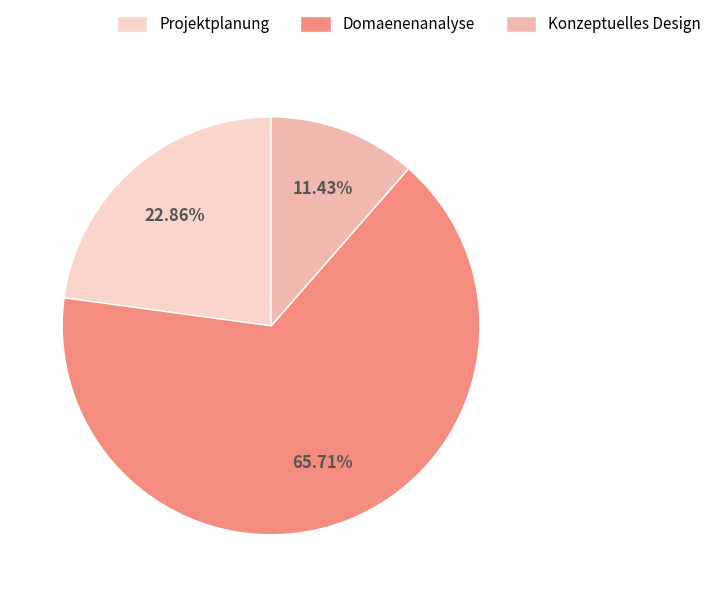

Count the number of slices in the pie.

3